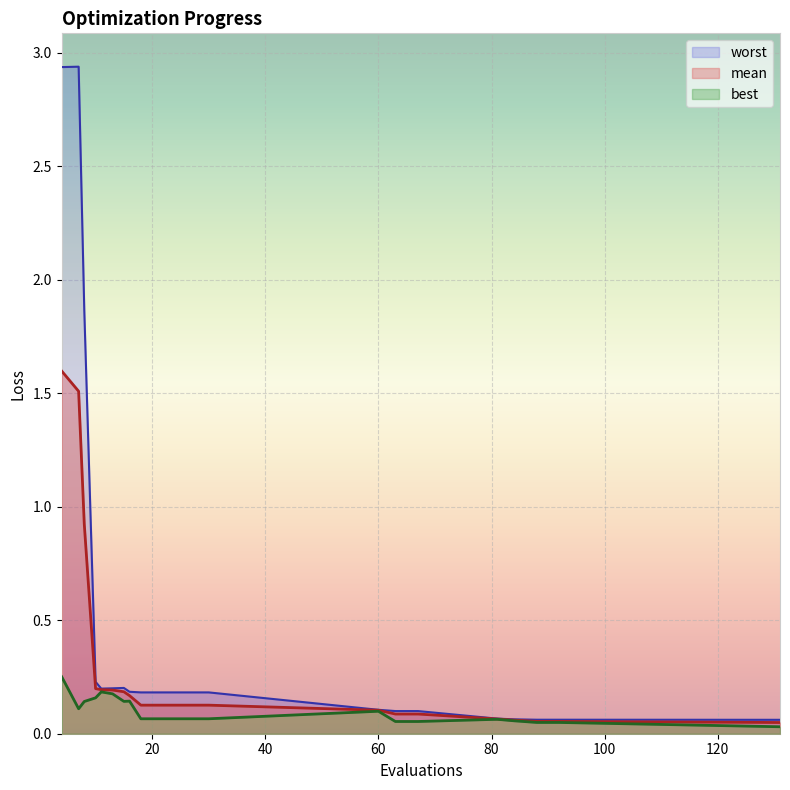

Reading left to right, what are all the values shown in this chart?

mean: 4=1.6	7=1.5	8=0.9	10=0.2	11=0.2	13=0.2	15=0.2	16=0.2	18=0.1	22=0.1	26=0.1	30=0.1	60=0.1	63=0.1	67=0.1	81=0.1	84=0.1	88=0.1	92=0.1	131=0.0
best: 4=0.3	7=0.1	8=0.1	10=0.2	11=0.2	13=0.2	15=0.1	16=0.1	18=0.1	22=0.1	26=0.1	30=0.1	60=0.1	63=0.1	67=0.1	81=0.1	84=0.1	88=0.0	92=0.0	131=0.0
worst: 4=2.9	7=2.9	8=1.9	10=0.2	11=0.2	13=0.2	15=0.2	16=0.2	18=0.2	22=0.2	26=0.2	30=0.2	60=0.1	63=0.1	67=0.1	81=0.1	84=0.1	88=0.1	92=0.1	131=0.1